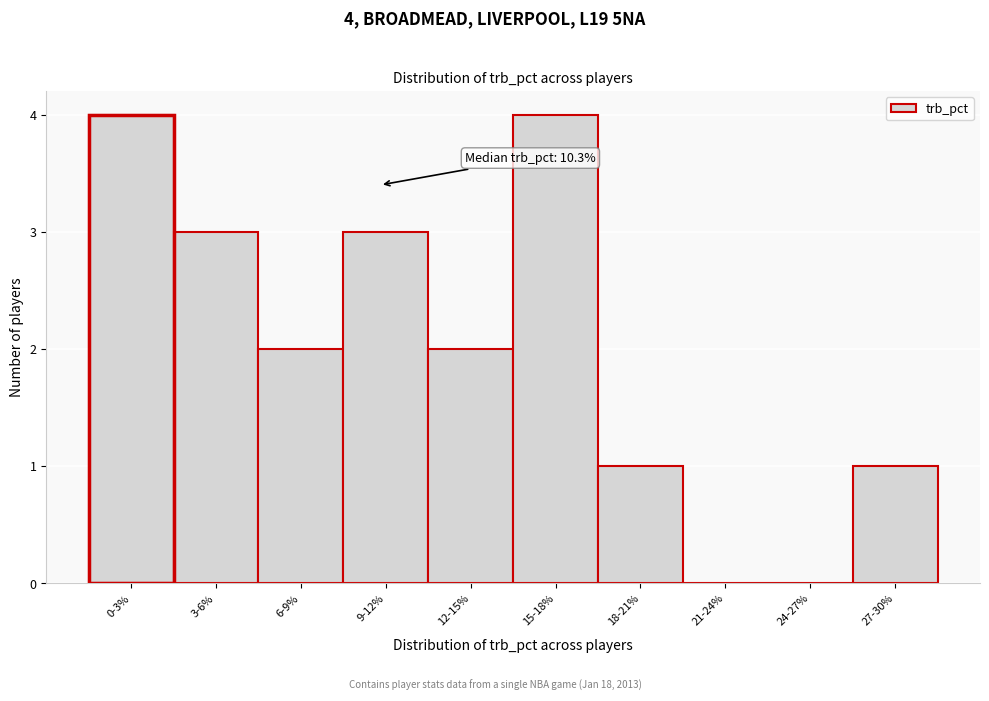

Reading left to right, list all the values displayed in this chart.

0-3%=4	3-6%=3	6-9%=2	9-12%=3	12-15%=2	15-18%=4	18-21%=1	21-24%=0	24-27%=0	27-30%=1